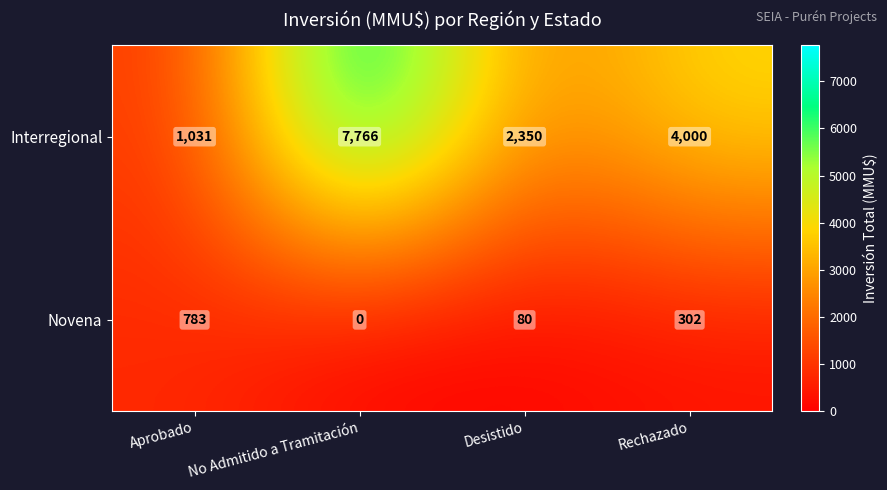

Reading right to left, list all the values displayed in this chart.

Interregional: Rechazado=4000	Desistido=2350	No Admitido a Tramitación=7766	Aprobado=1031
Novena: Rechazado=302	Desistido=80	No Admitido a Tramitación=0	Aprobado=783